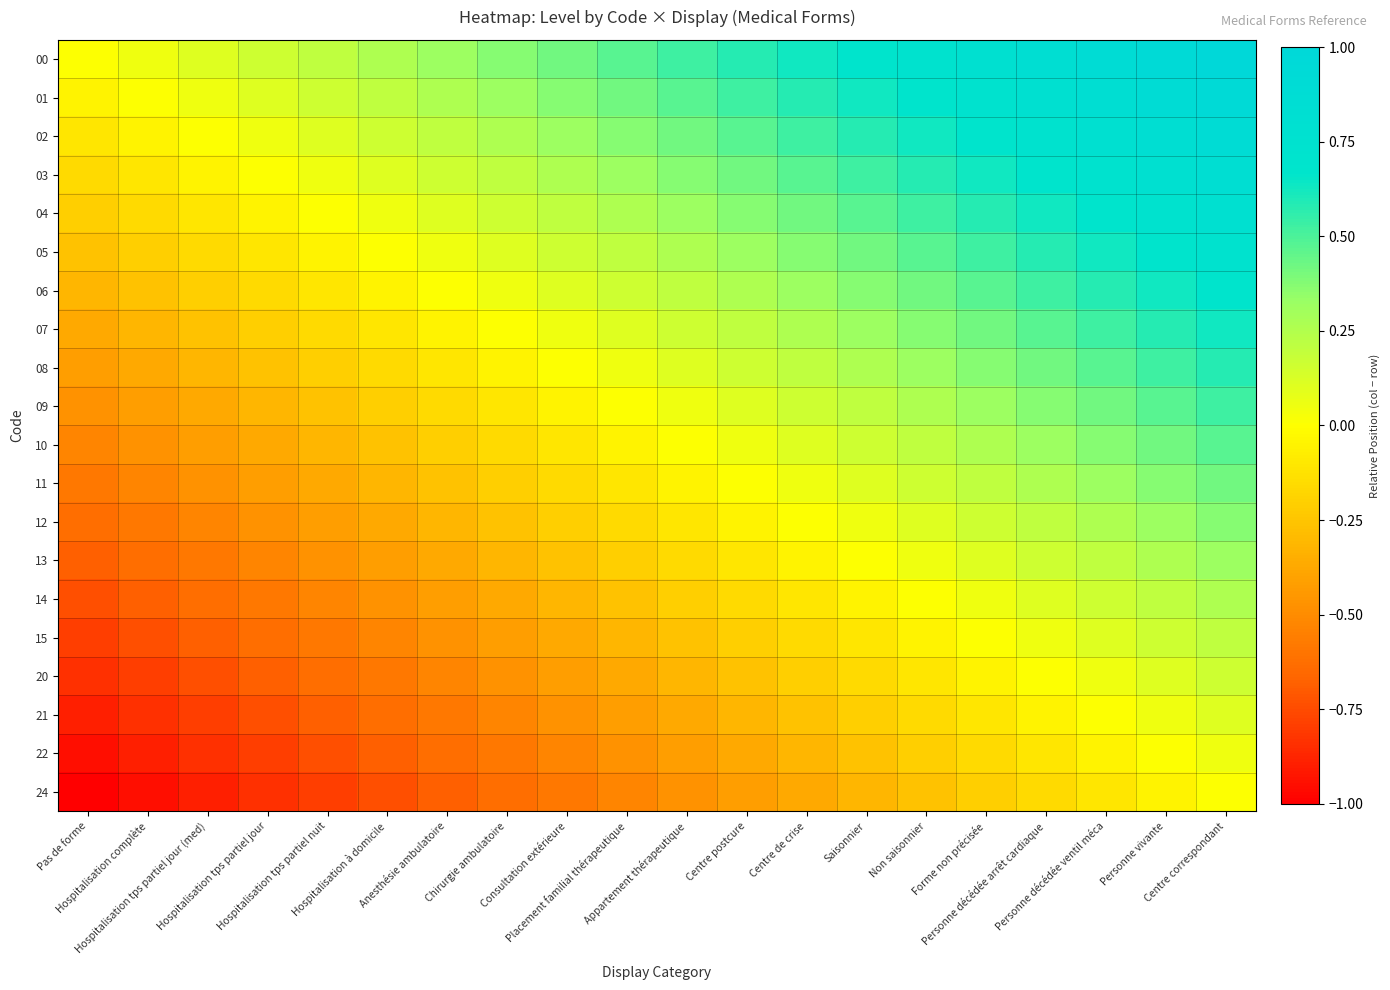

What is the total value across all series at Anesthésie ambulatoire?

-3.7